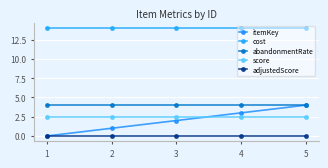

Which has a higher value, 2 or 5?

5